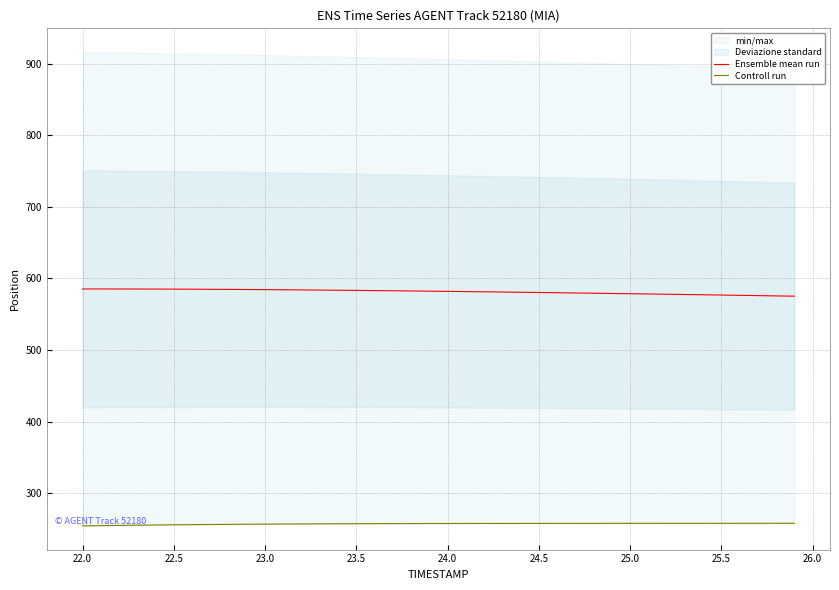

What is the lowest value of the Ensemble mean run series?

575.2